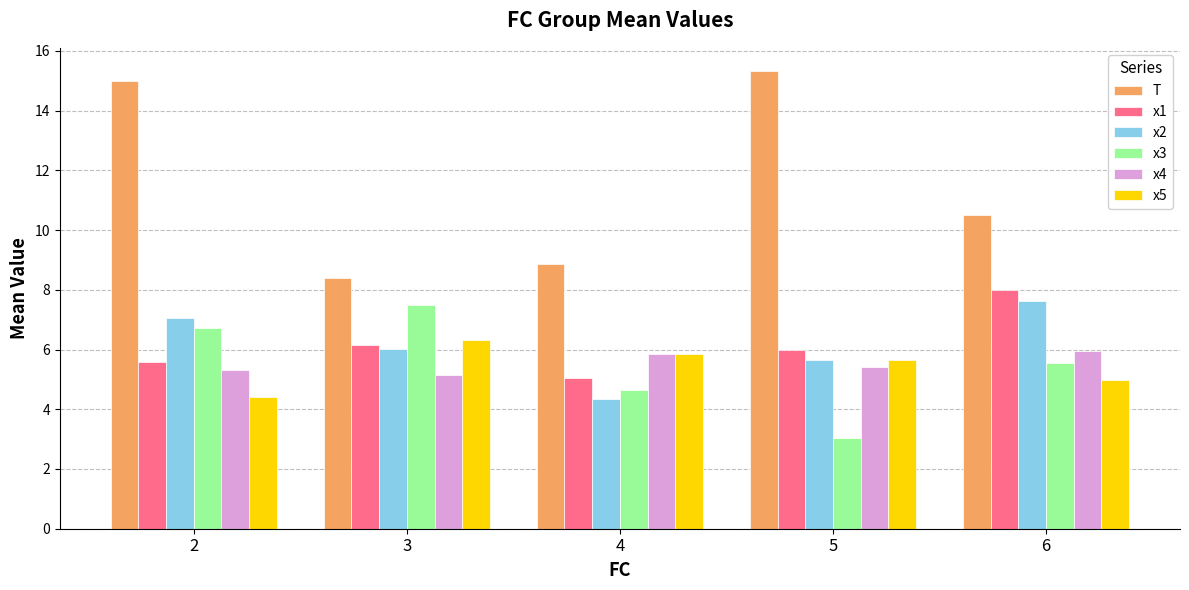

Reading left to right, list all the values displayed in this chart.

T: 2=15.0	3=8.4	4=8.9	5=15.3	6=10.5
x1: 2=5.6	3=6.2	4=5.0	5=6.0	6=8.0
x2: 2=7.1	3=6.0	4=4.3	5=5.6	6=7.6
x3: 2=6.7	3=7.5	4=4.6	5=3.0	6=5.5
x4: 2=5.3	3=5.1	4=5.9	5=5.4	6=6.0
x5: 2=4.4	3=6.3	4=5.8	5=5.6	6=5.0